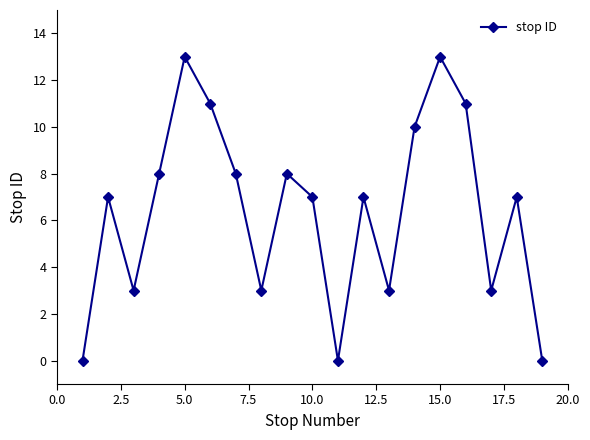

What is the difference between the second highest and minimum values?

13